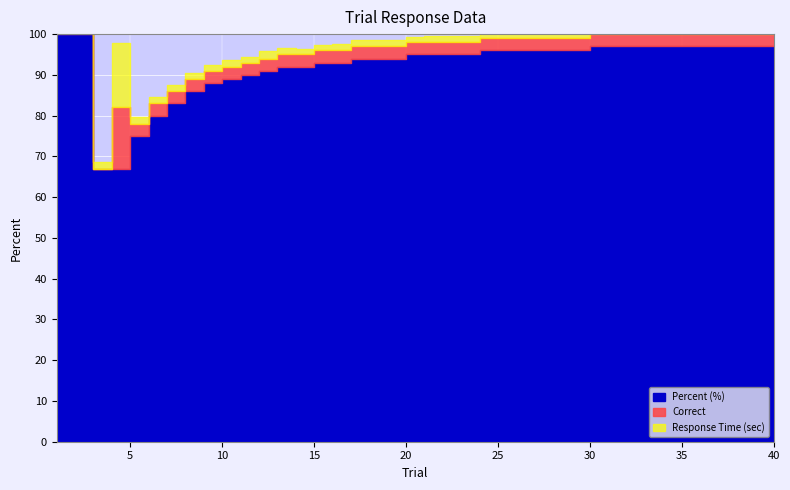

Which label corresponds to the largest value in the chart?

1